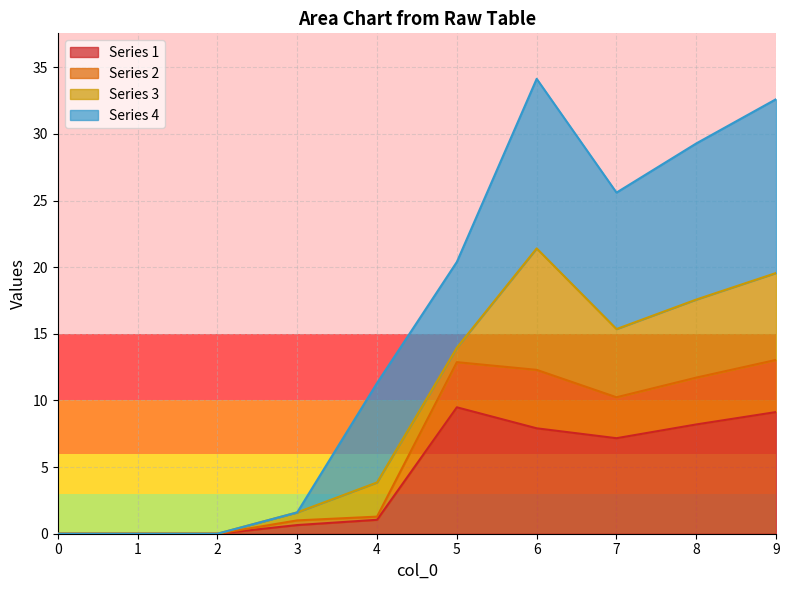

How many values in 2 are above zero?

7